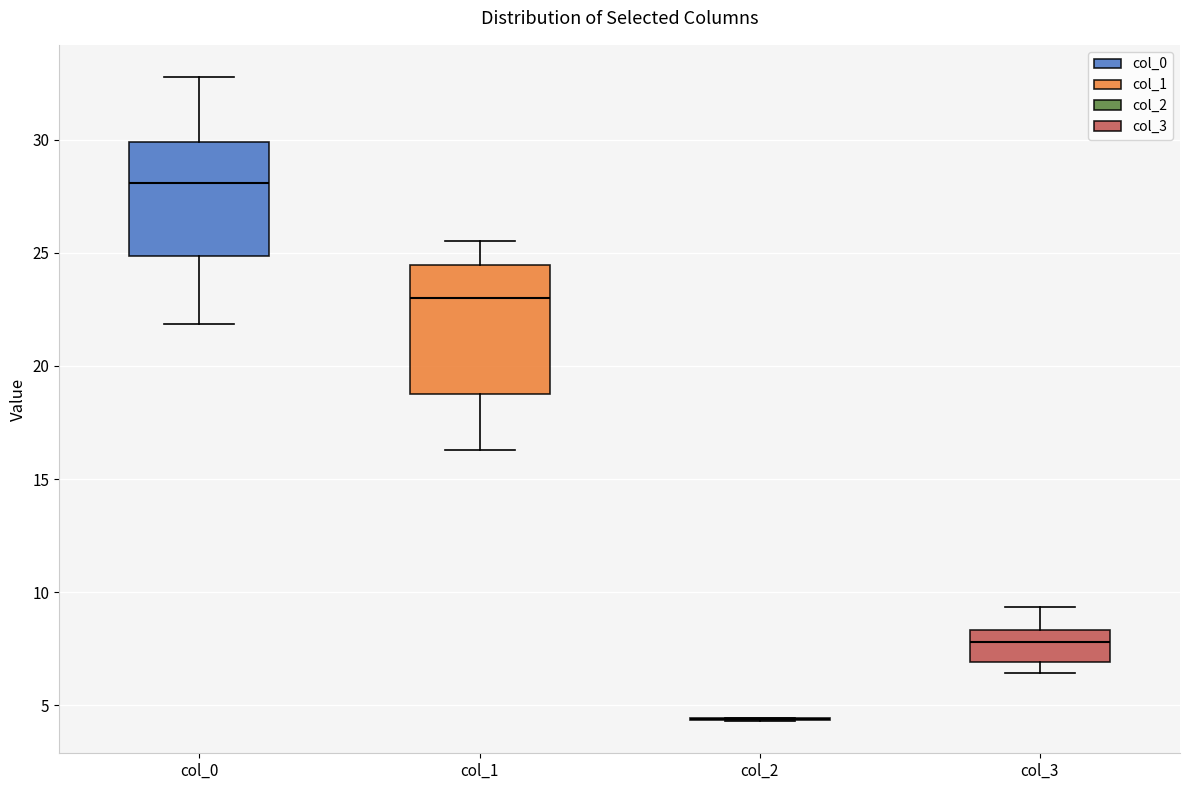

Comparing the boxes themselves (not the whiskers), which one is the tallest?

col_1